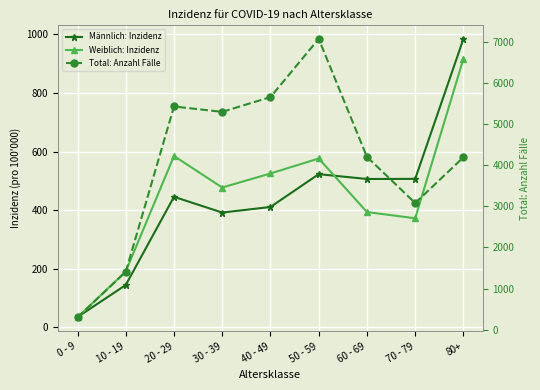

Read the Weiblich: Inzidenz value at 60 - 69.

393.3